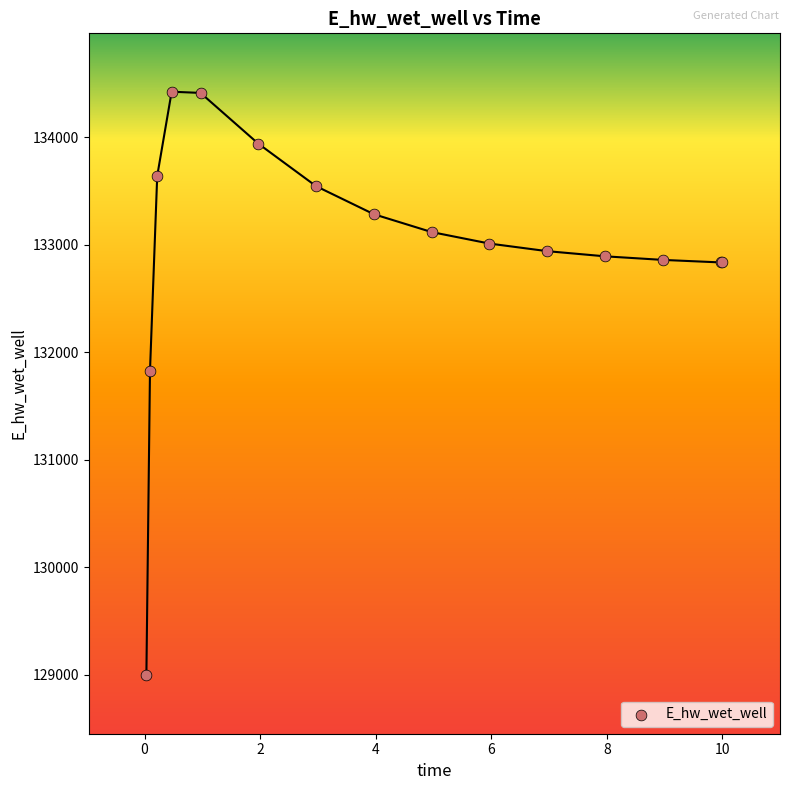

What Y value in the scatter plot is closest to 131709?

131827.2